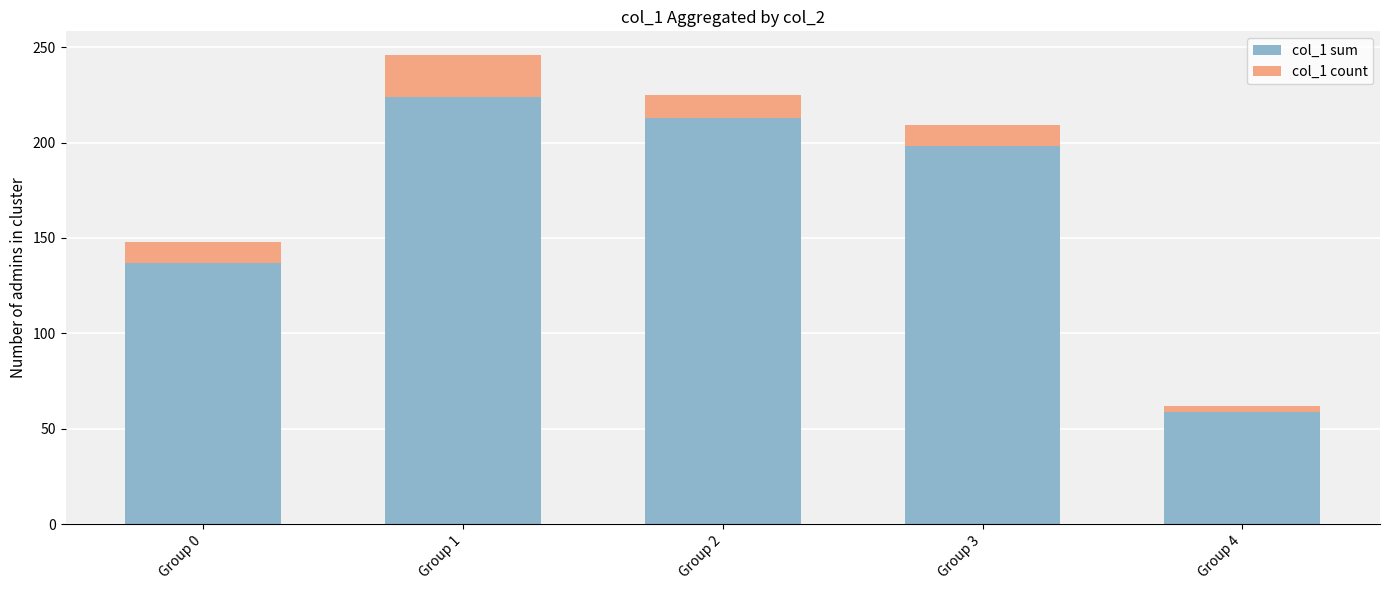

At which category is the sum across all series the highest?

Group 1